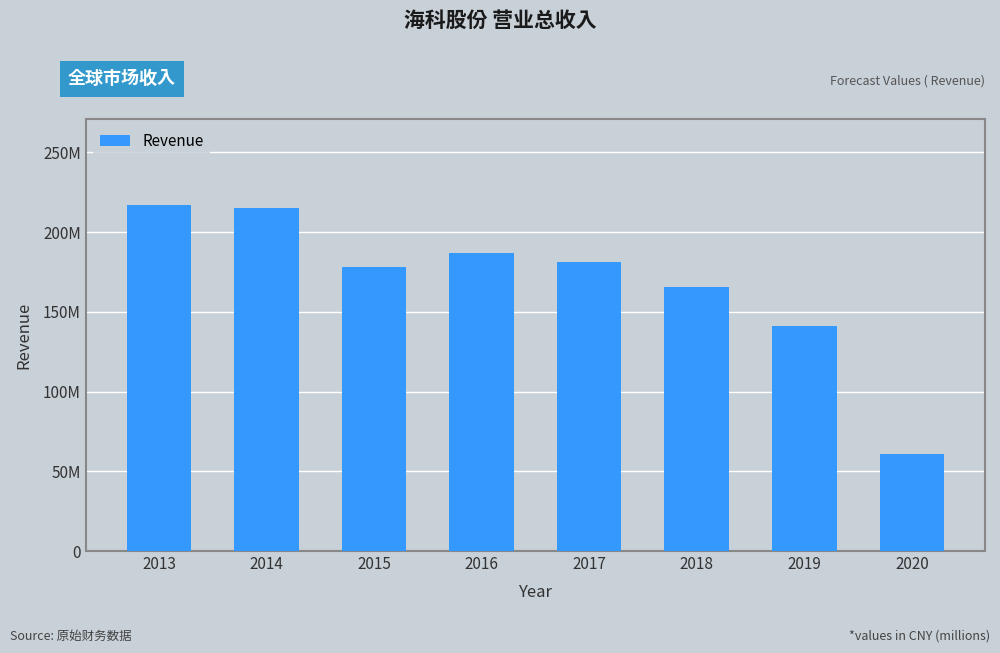

Does the chart contain any negative values?

No